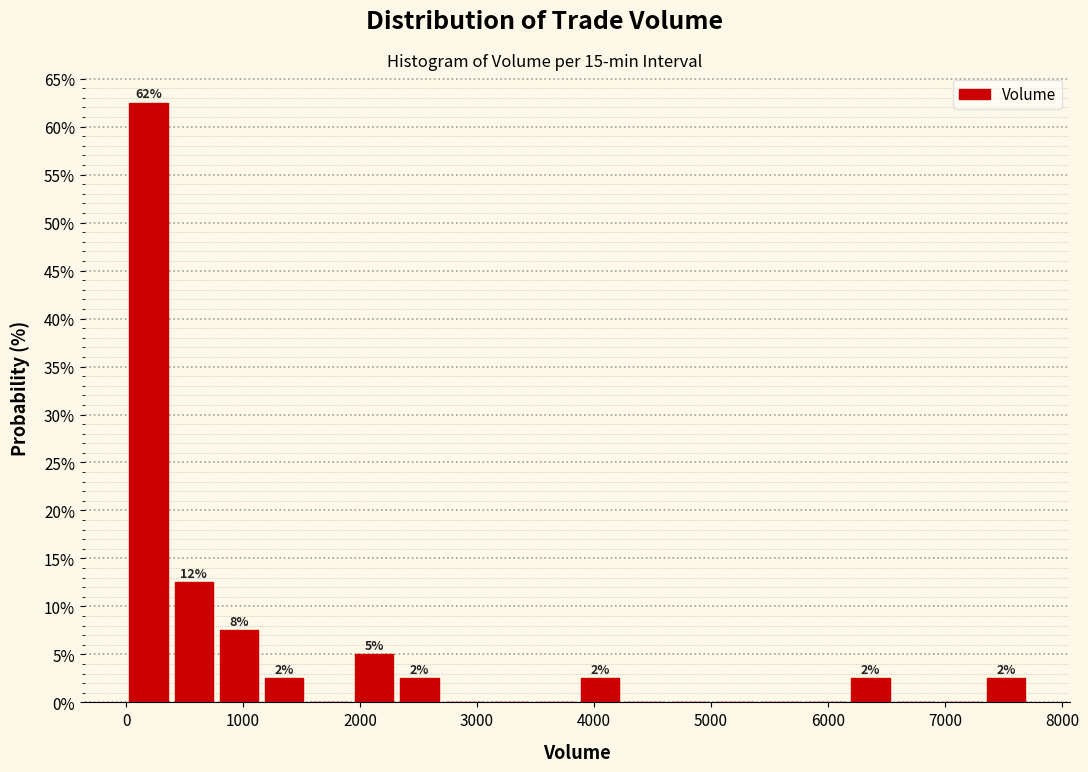

Read against the x-axis, roughly where is the centre of the tallest bar?

200